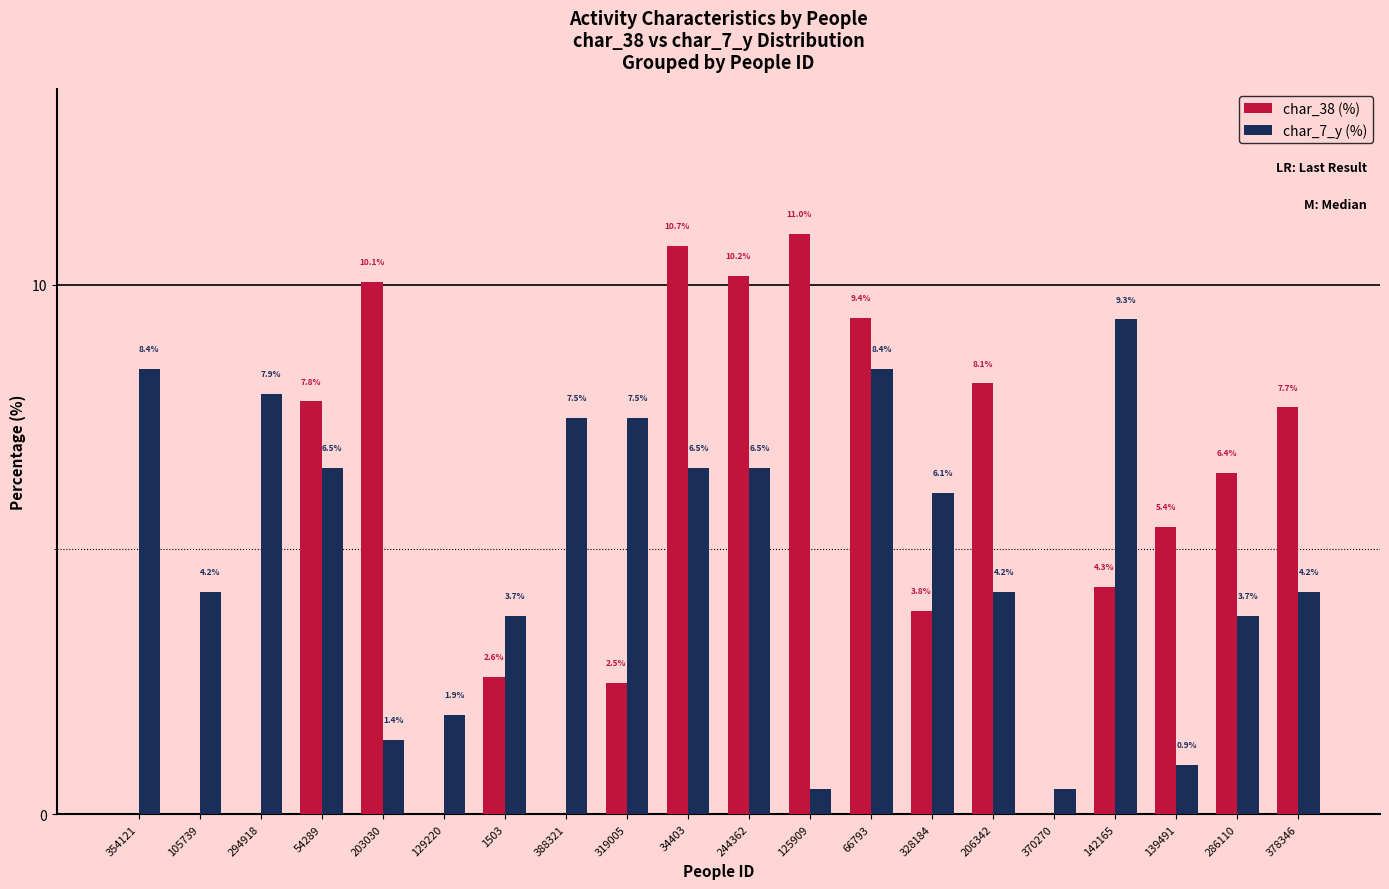

Between 142165 and 139491, which series saw the biggest shift?

char_7_y (%)